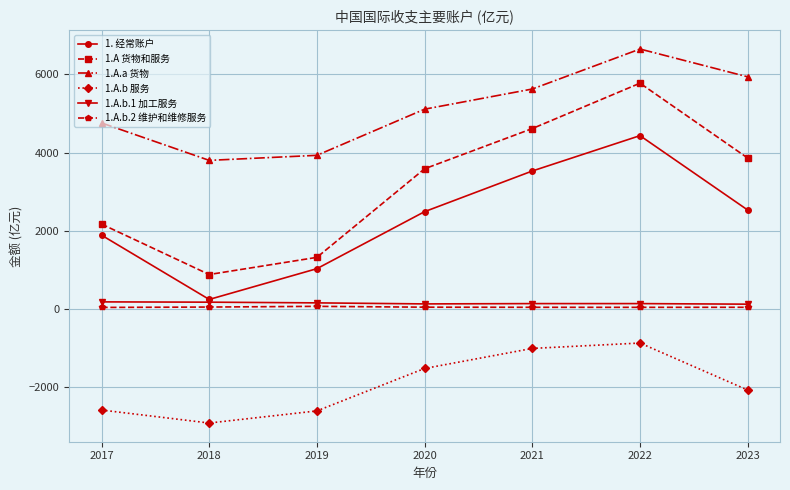

Is the value of 1.A.a 货物 at 2017 greater than the value of 1.A 货物和服务 at 2019?

Yes